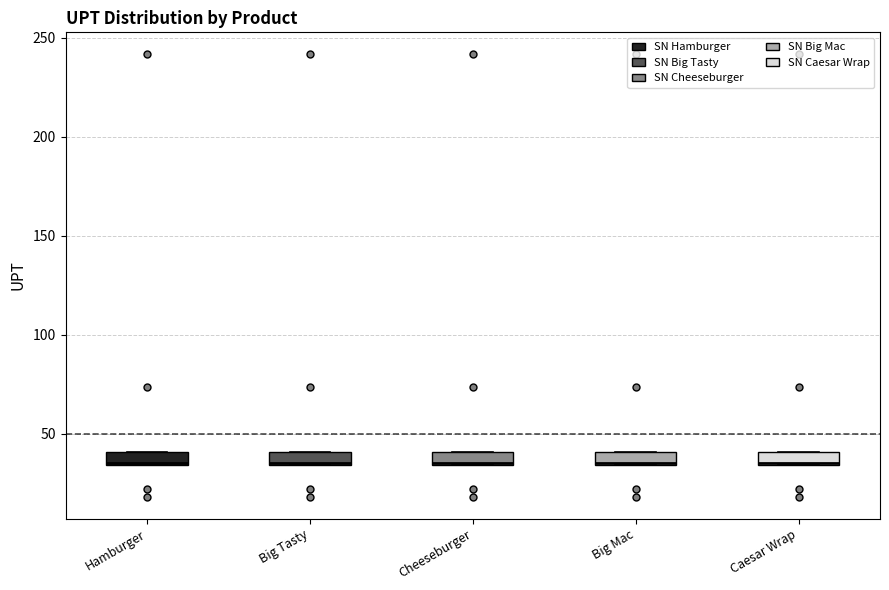

Where is the lower edge of the box for Big Tasty on the y-axis? The values are not printed on the chart, so give them approximately, as read against the axis.

35